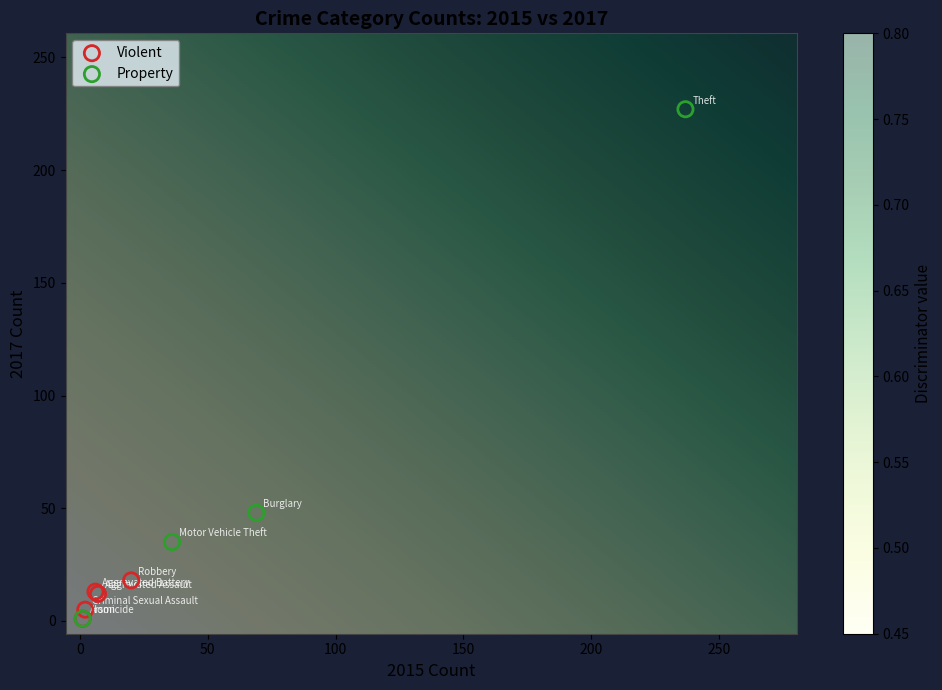

Which series has the largest Y range (max minus min)?

Property